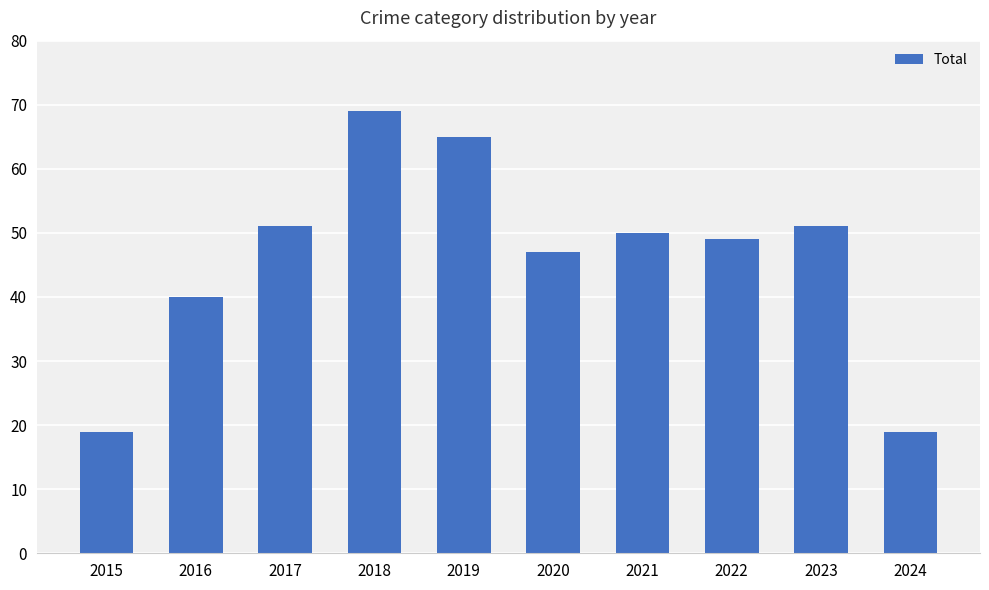

Reading right to left, transcribe all the data shown in this chart.

19	51	49	50	47	65	69	51	40	19